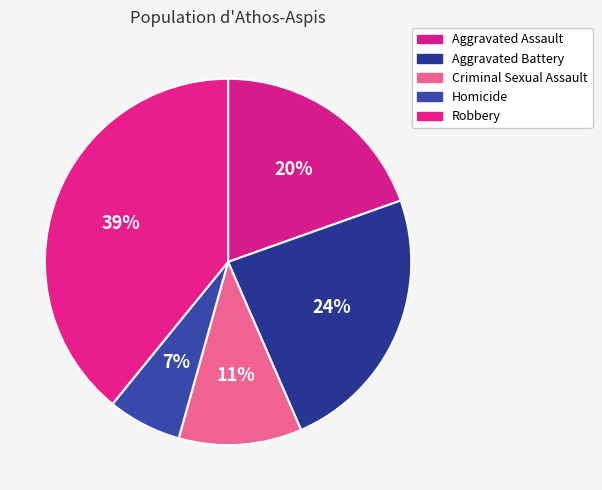

To the nearest percent, what percentage of the pie is Aggravated Battery?

24%